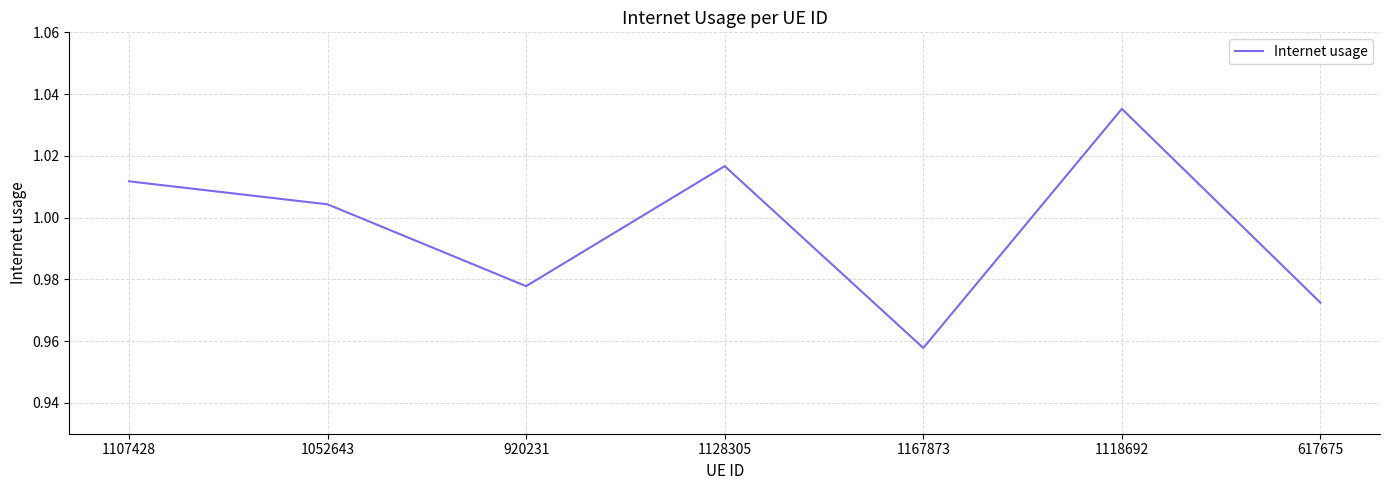

Count the number of data series in this chart.

1